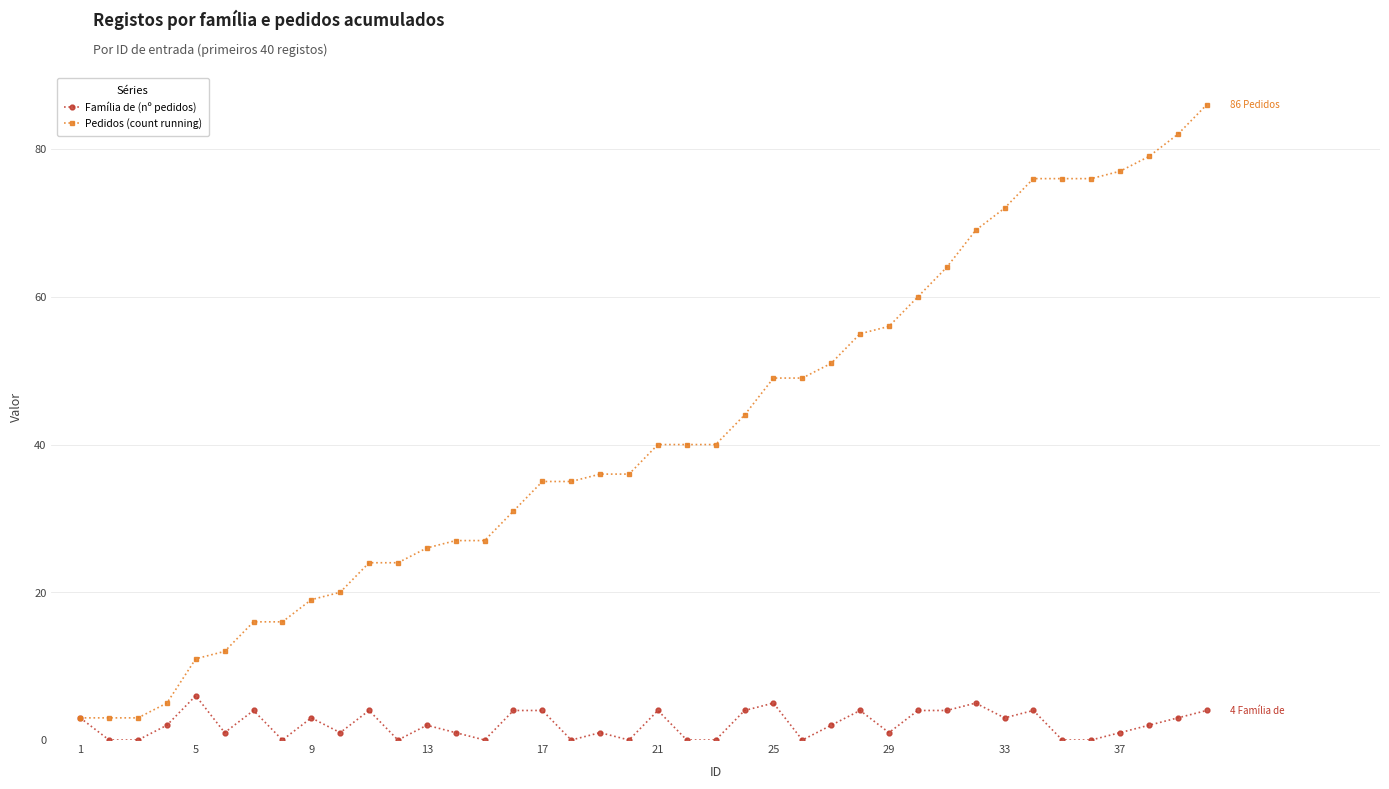

How many lines are shown in the chart?

2